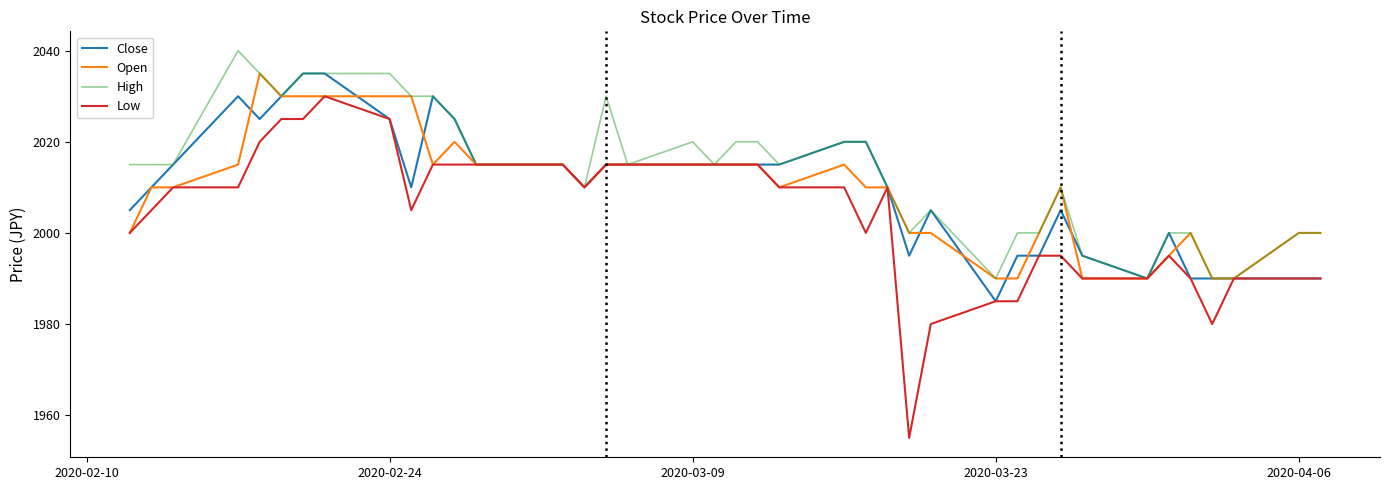

What is the minimum value for Open?

1990